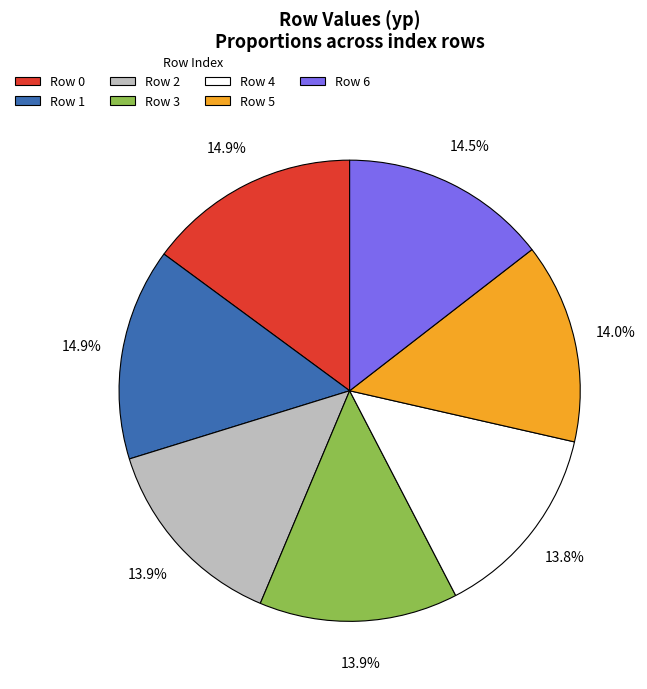

Does Row 5 account for over 50% of the chart?

No